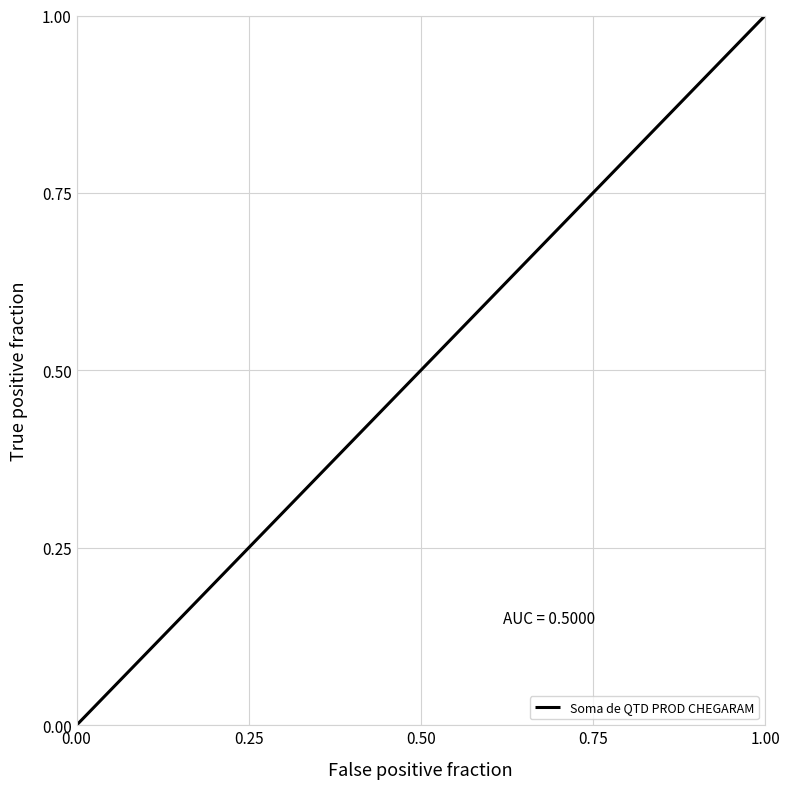

Which label corresponds to the smallest value in the chart?

0.00